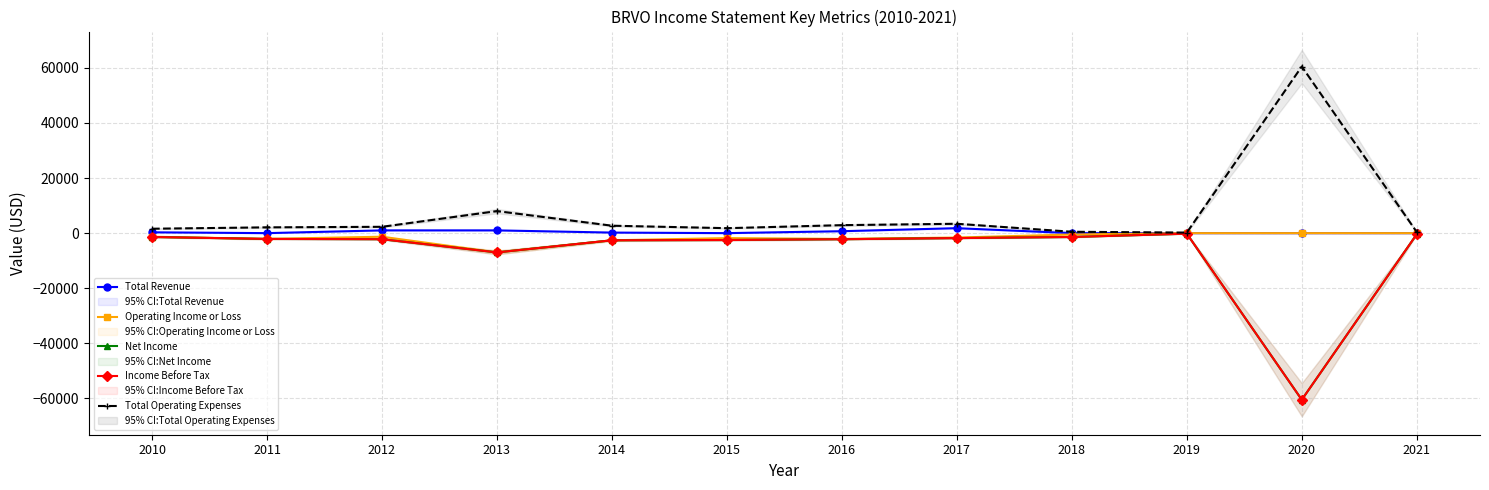

At which label does Operating Income or Loss reach its peak?

2019